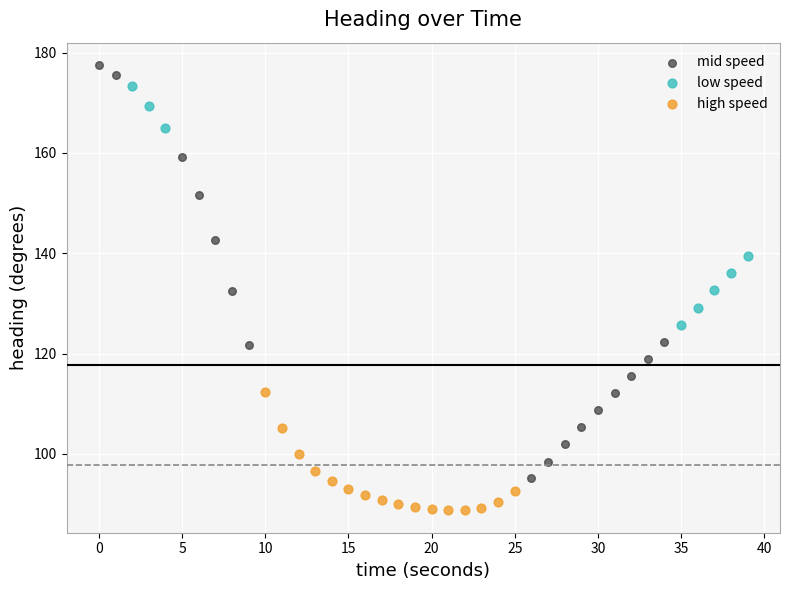

What are all the series names shown in the legend?

mid speed, low speed, high speed